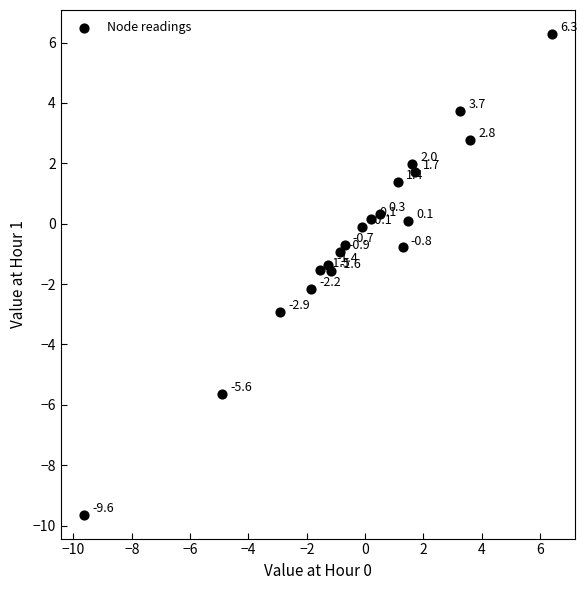

What is the range of X values (max minus min)?

16.0